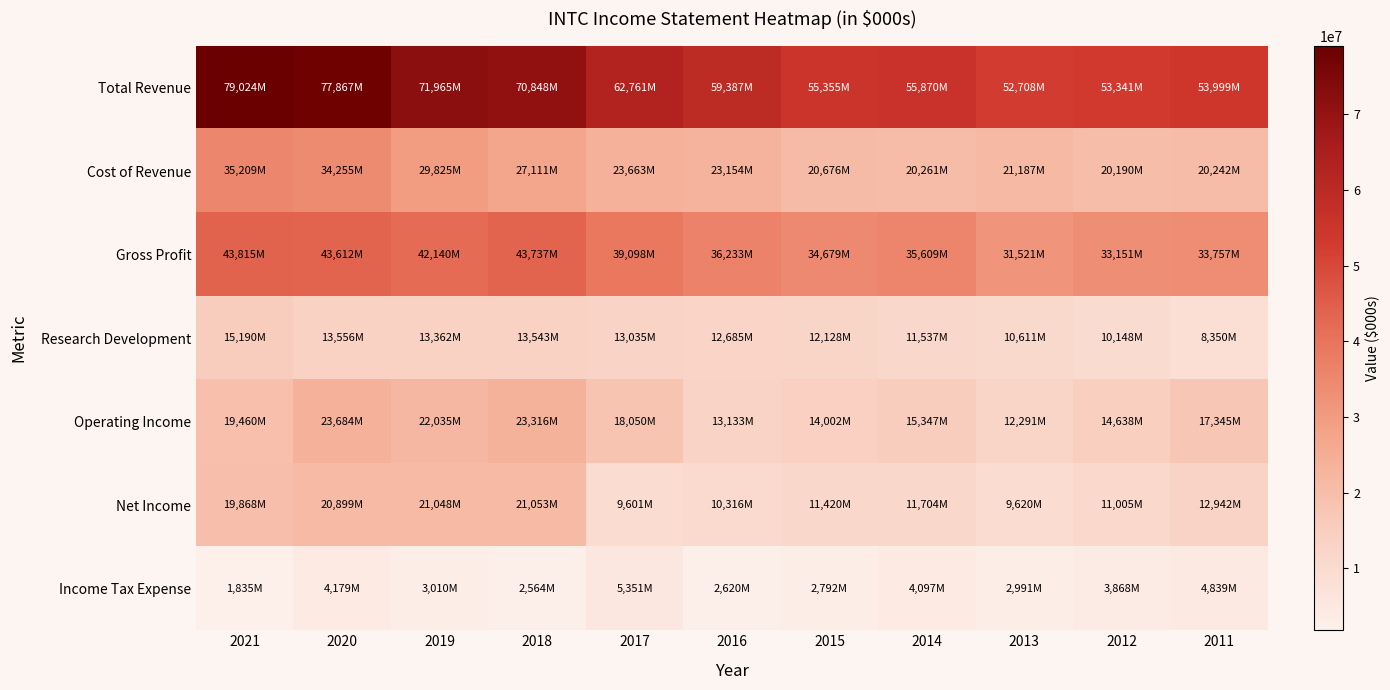

Which series has the largest range (max minus min)?

Total Revenue